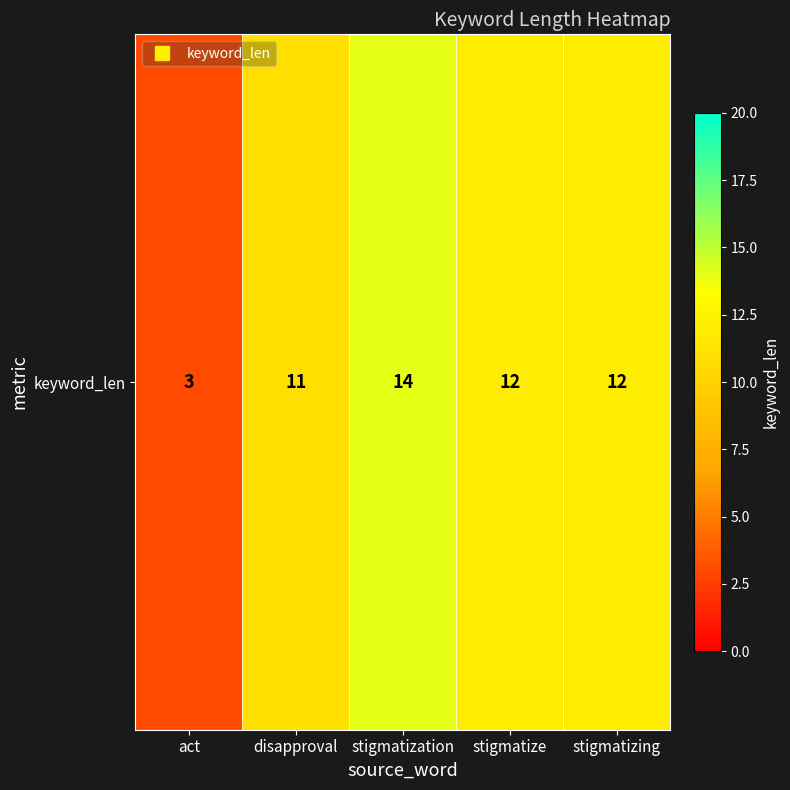

At which category does the chart reach its peak across all series?

stigmatization